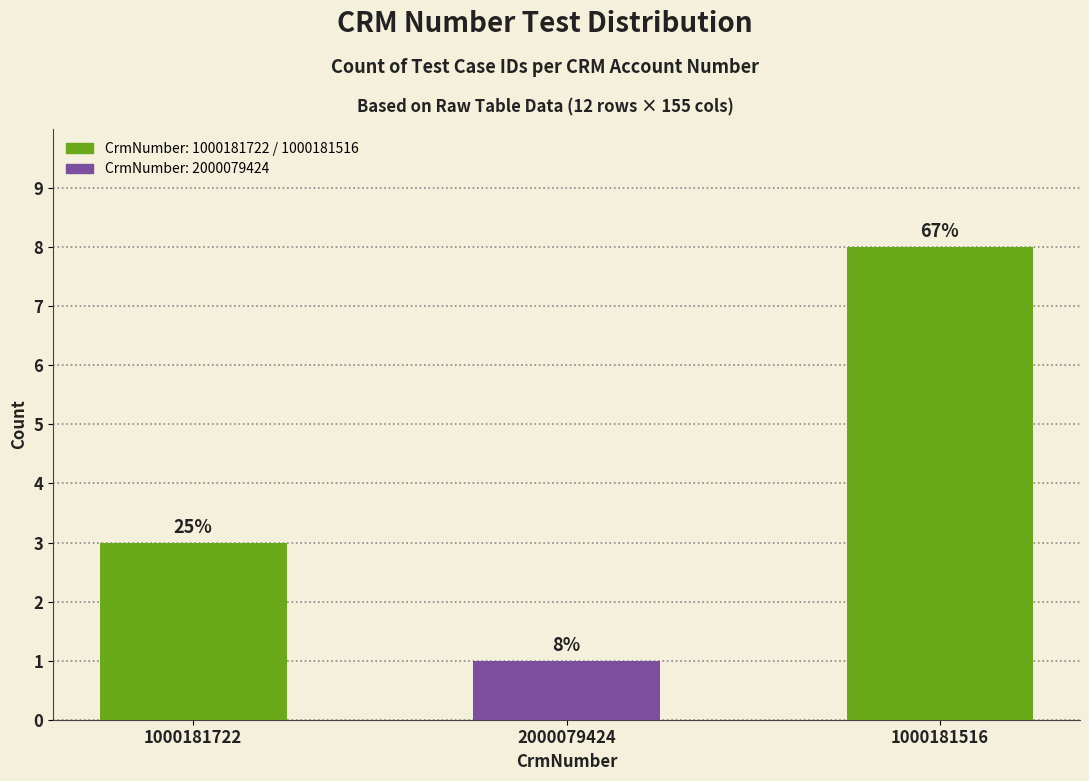

Does the chart contain any negative values?

No